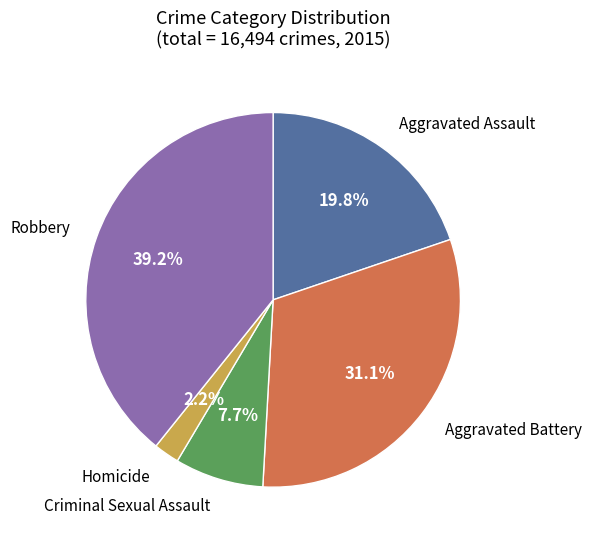

How many segments does this pie chart have?

5